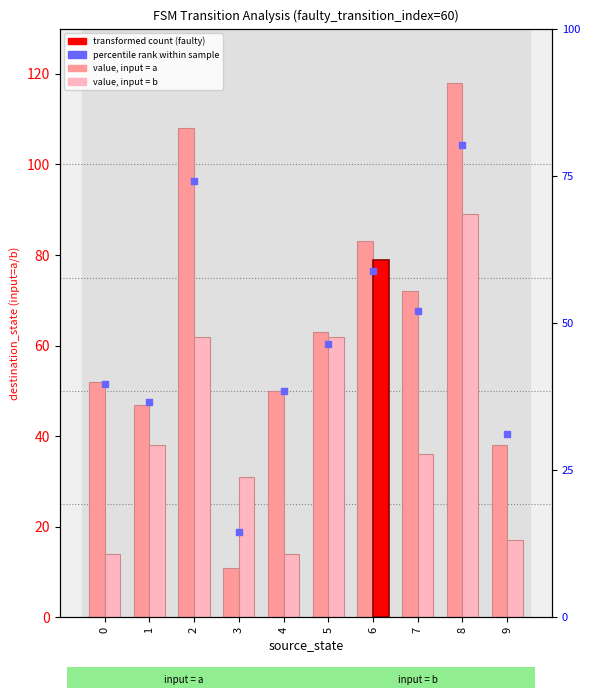

Which series reaches the maximum Y coordinate?

input=a